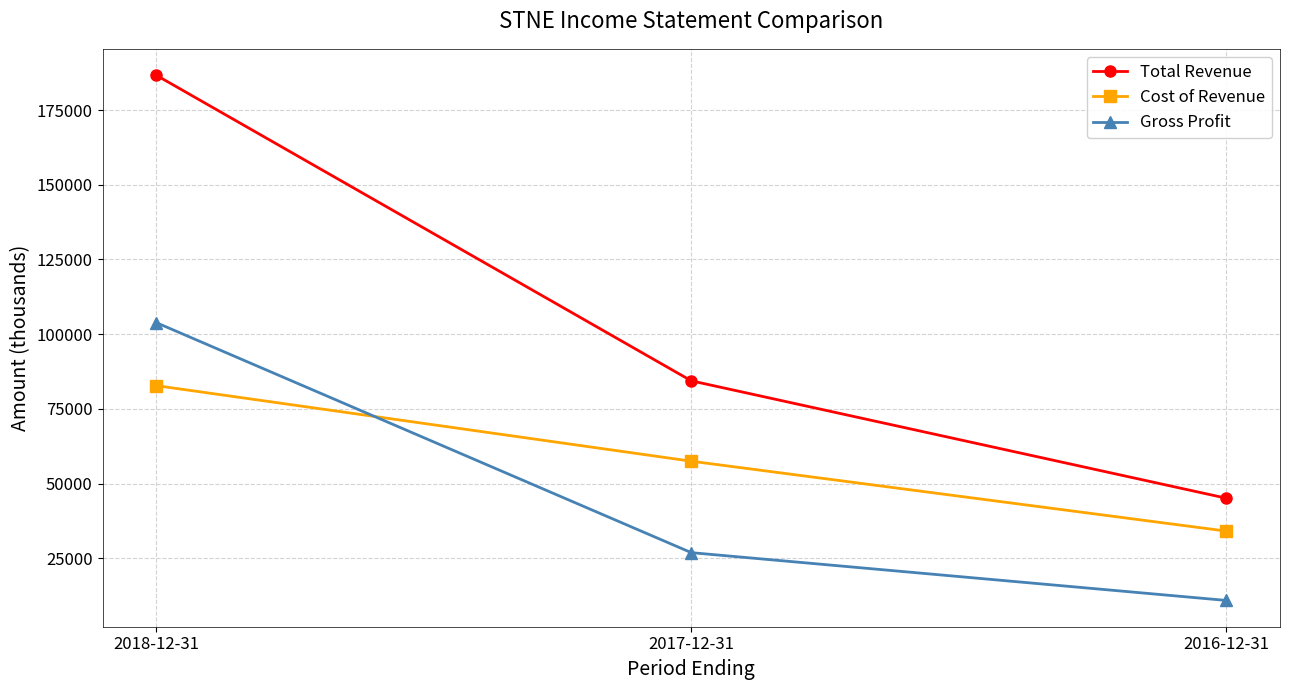

The value of Total Revenue at 2018-12-31 is 186700. True or false?

True